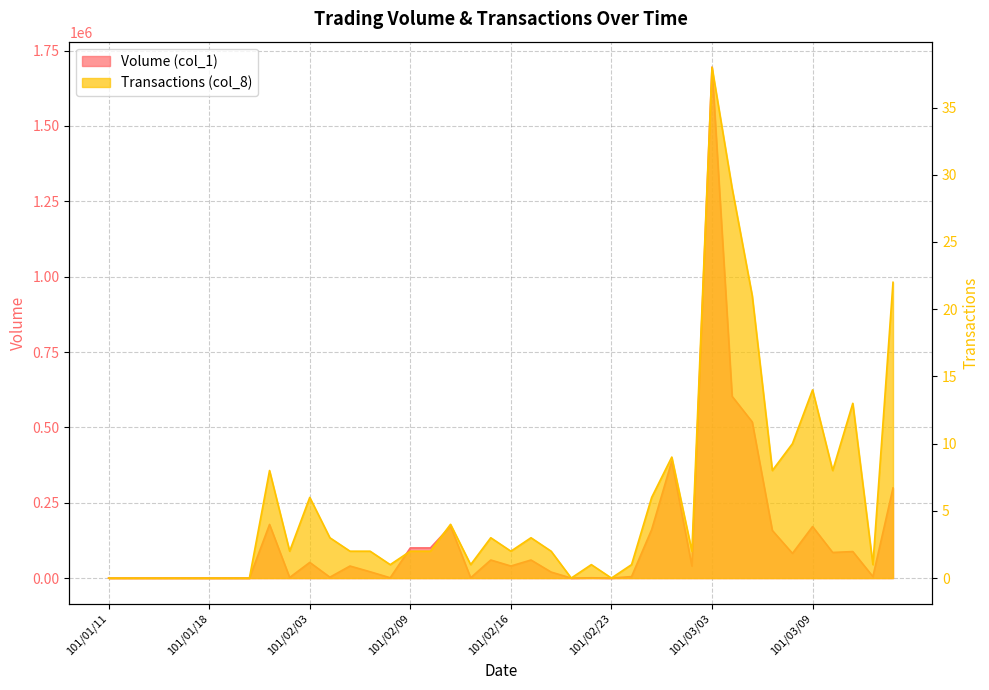

How many categories are shown in the chart?

40